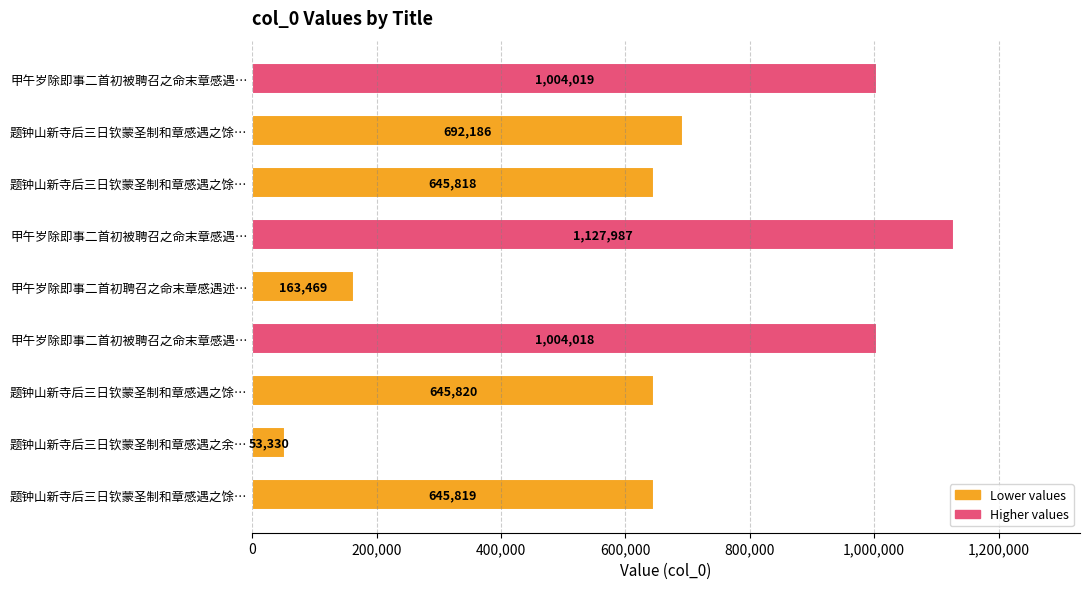

How many data points are less than 645820?

4